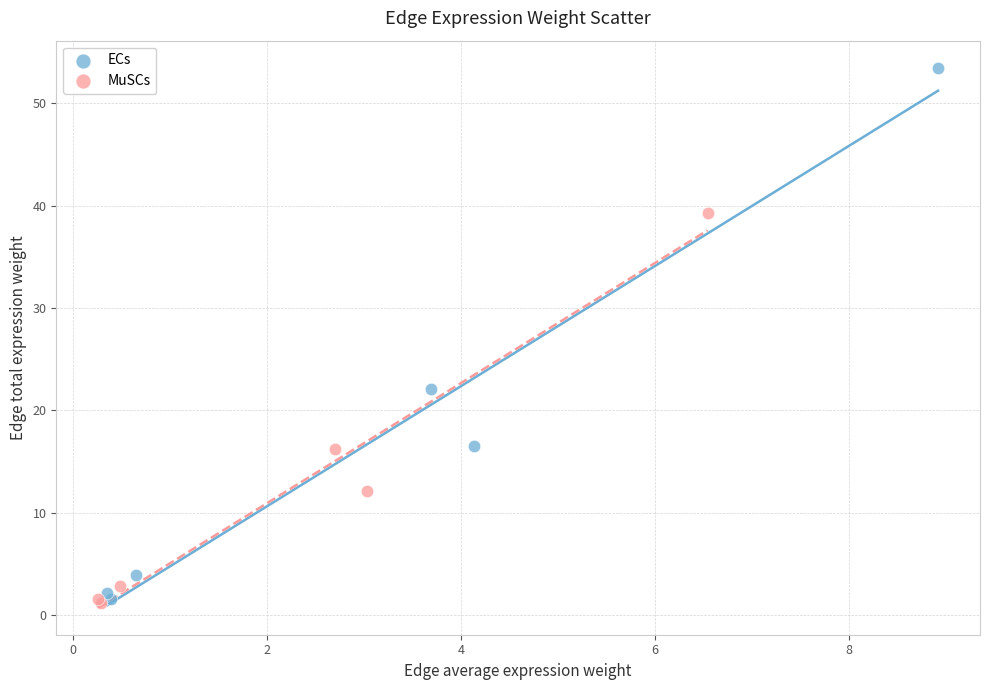

Which series reaches the maximum Y coordinate?

ECs